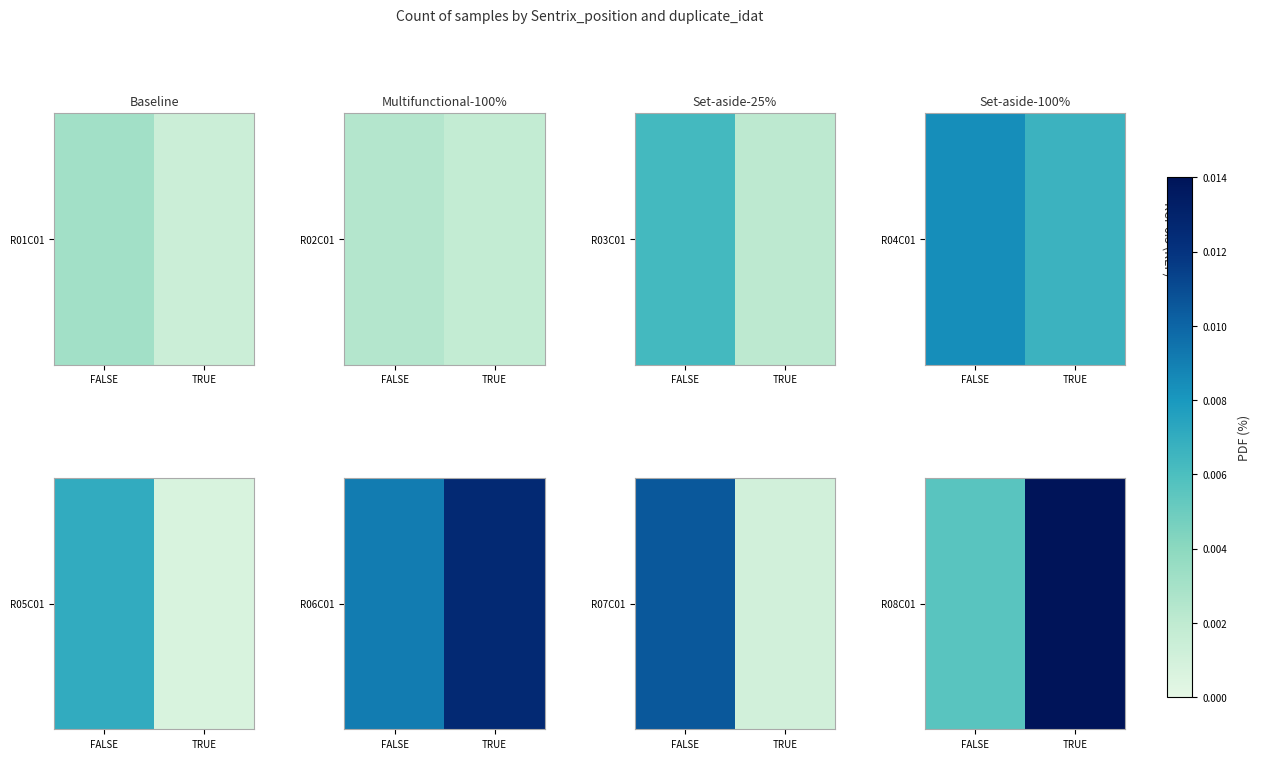

List the labels in order of value, smallest first.

FALSE, TRUE